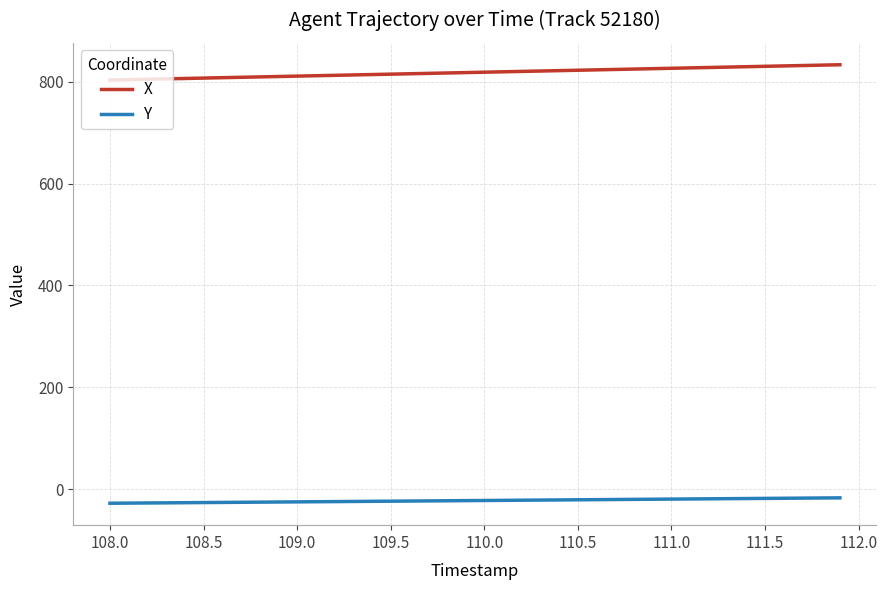

What is the difference between the maximum and minimum values in the X series?

30.0